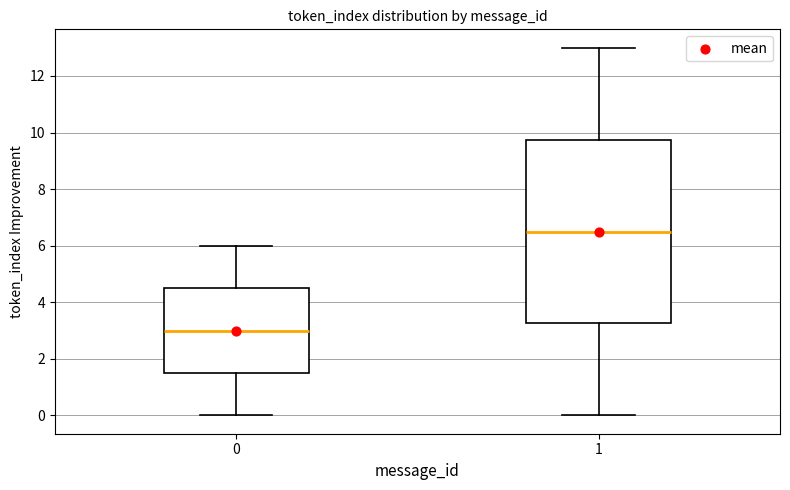

Which box has the highest median line?

1